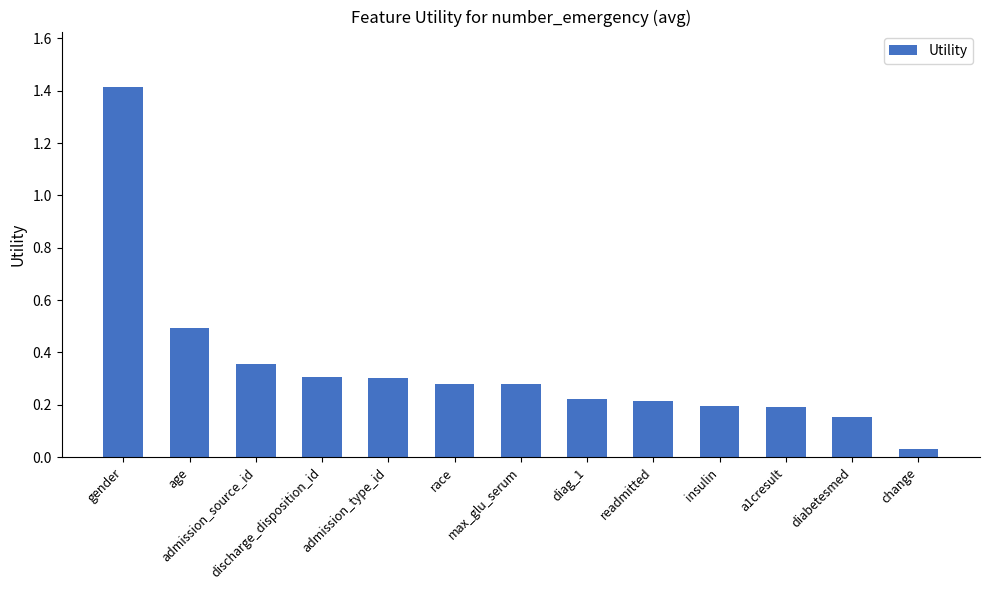

What is the maximum value shown in the chart?

1.4